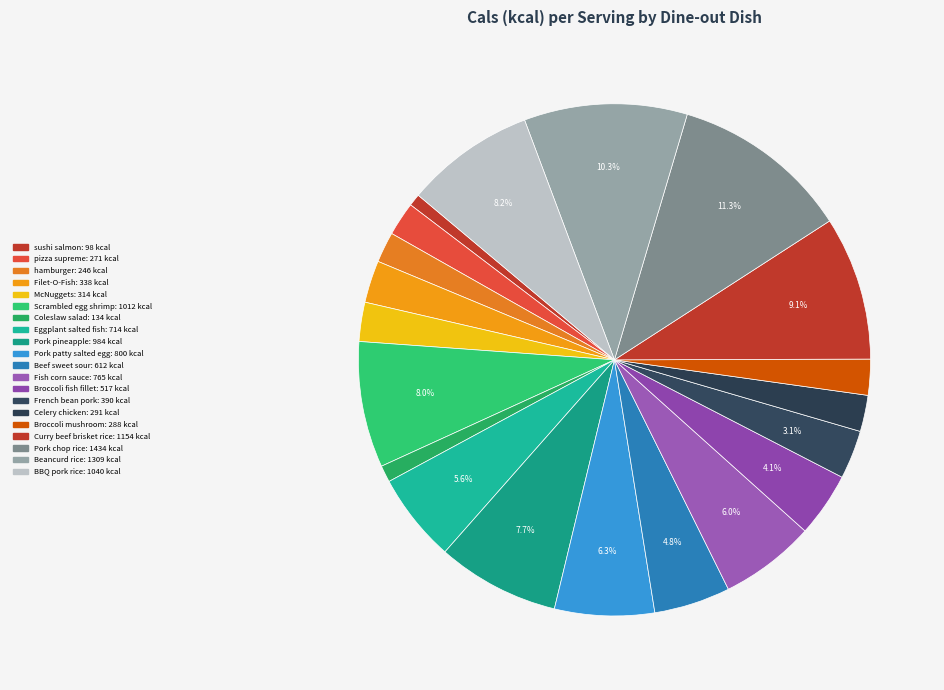

How many slices are in this pie chart?

20